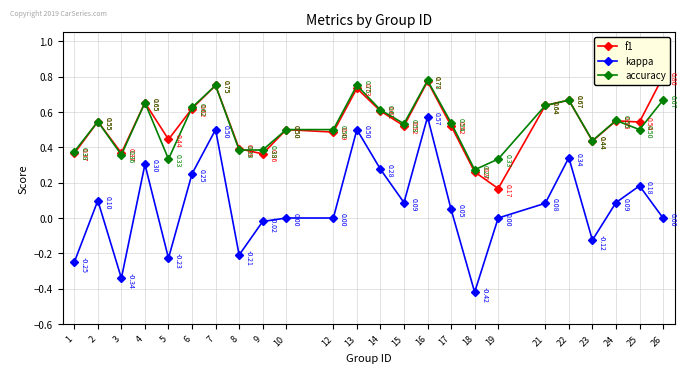

What is the average value of the kappa series?

0.1